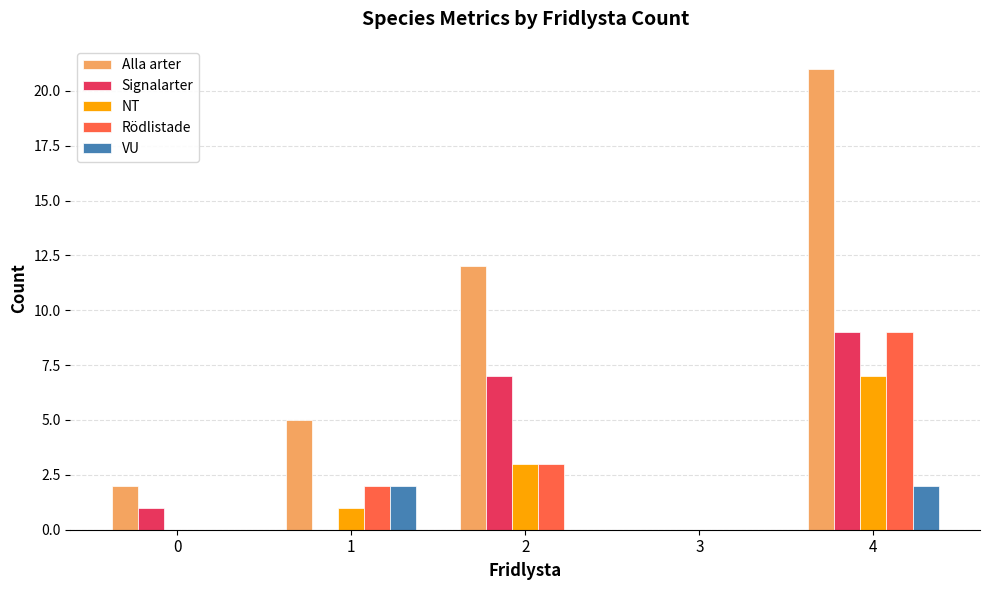

Reading left to right, extract all data points from this chart.

Alla arter: 0=2	1=5	2=12	3=0	4=21
Signalarter: 0=1	1=0	2=7	3=0	4=9
NT: 0=0	1=1	2=3	3=0	4=7
Rödlistade: 0=0	1=2	2=3	3=0	4=9
VU: 0=0	1=2	2=0	3=0	4=2